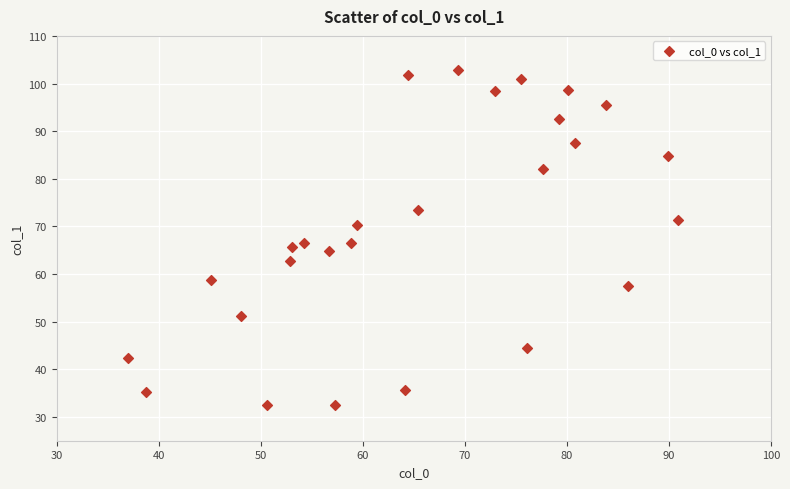

What is the range of Y values (max minus min)?

70.3